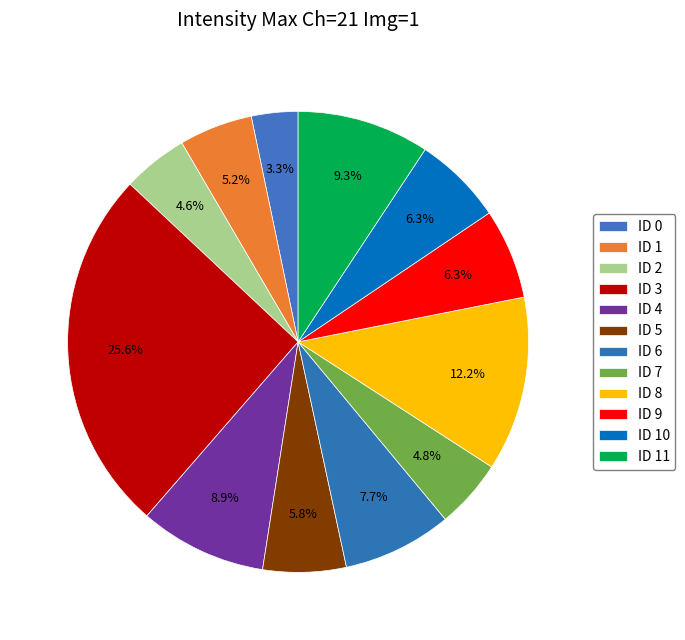

Count the number of slices in the pie.

12